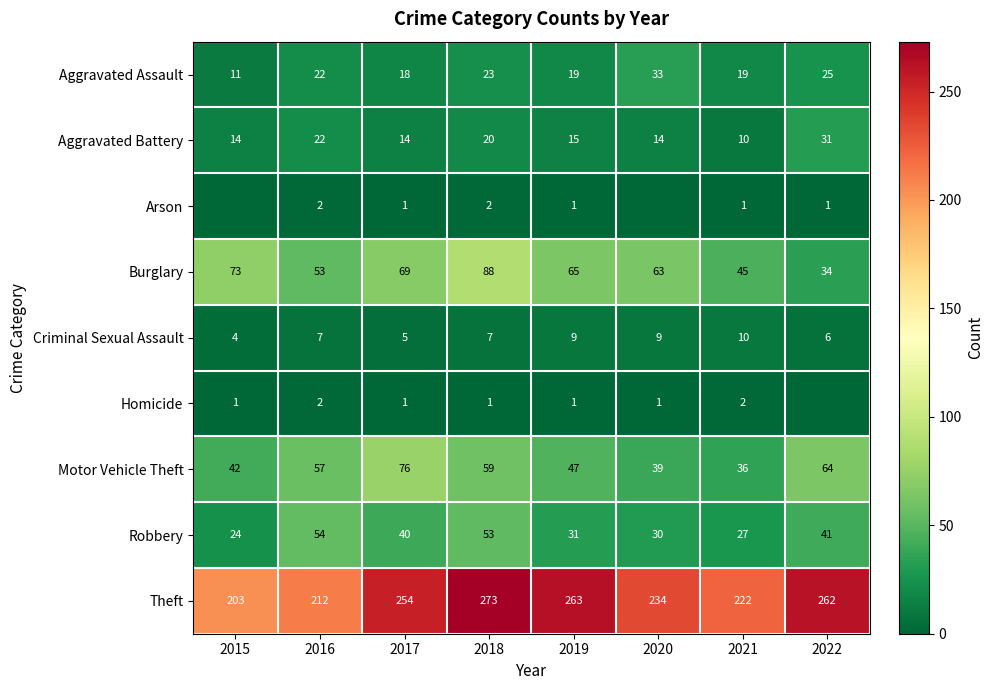

How many values in the Aggravated Battery series are below 15?

4